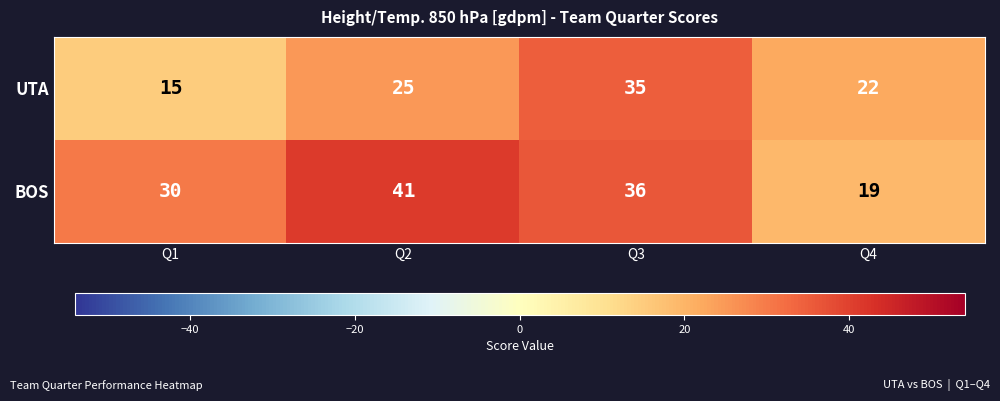

Is it true that UTA equals 29 at Q4?

False